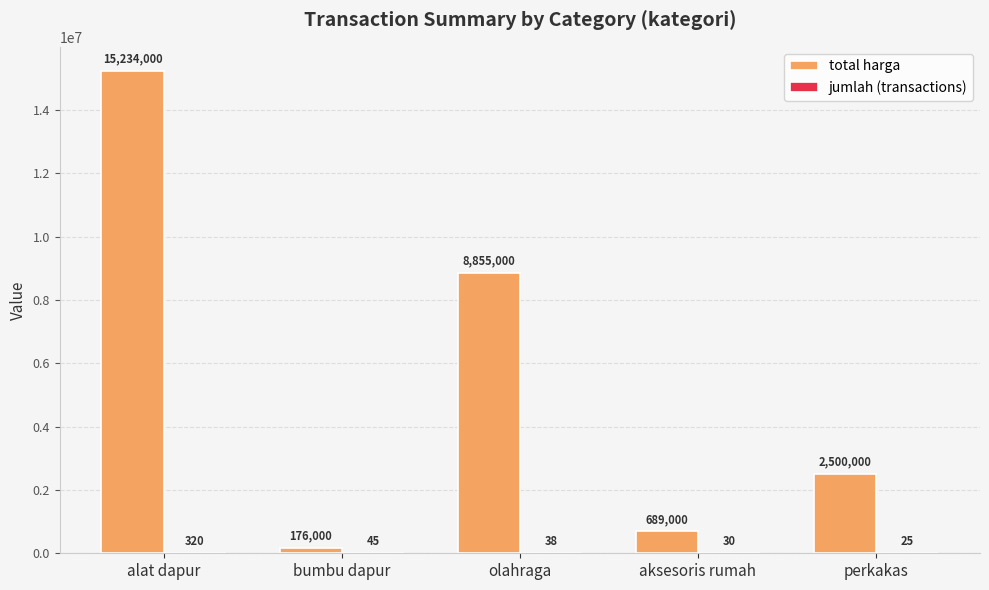

At which category is the sum across all series the highest?

alat dapur